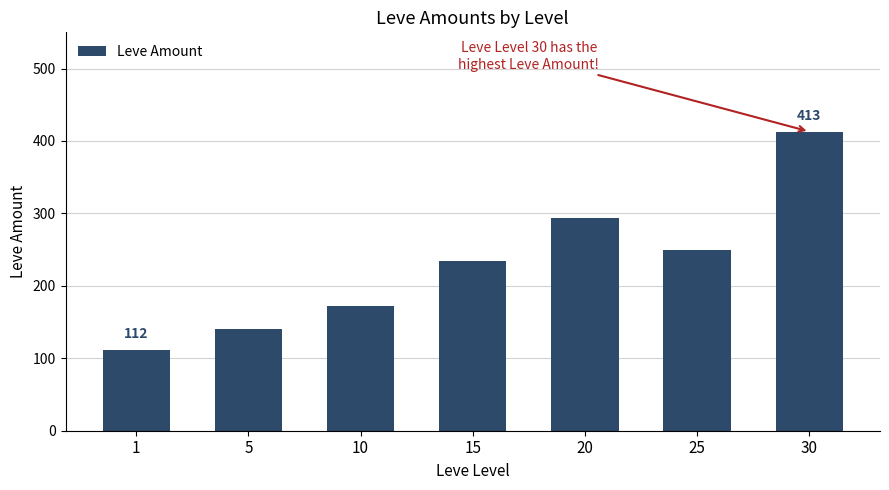

List the labels in order of value, smallest first.

1, 5, 10, 15, 25, 20, 30